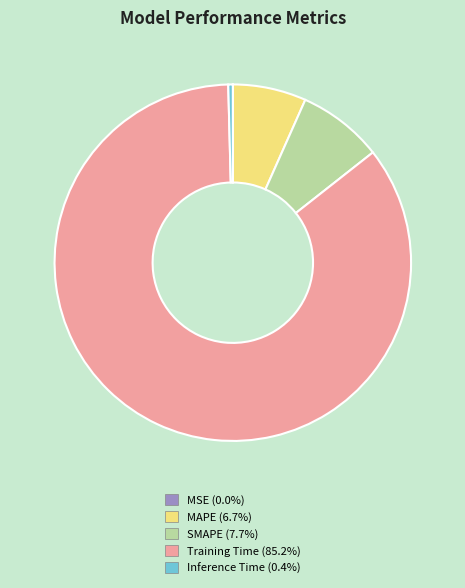

Between Inference Time and Training Time, which is larger?

Training Time